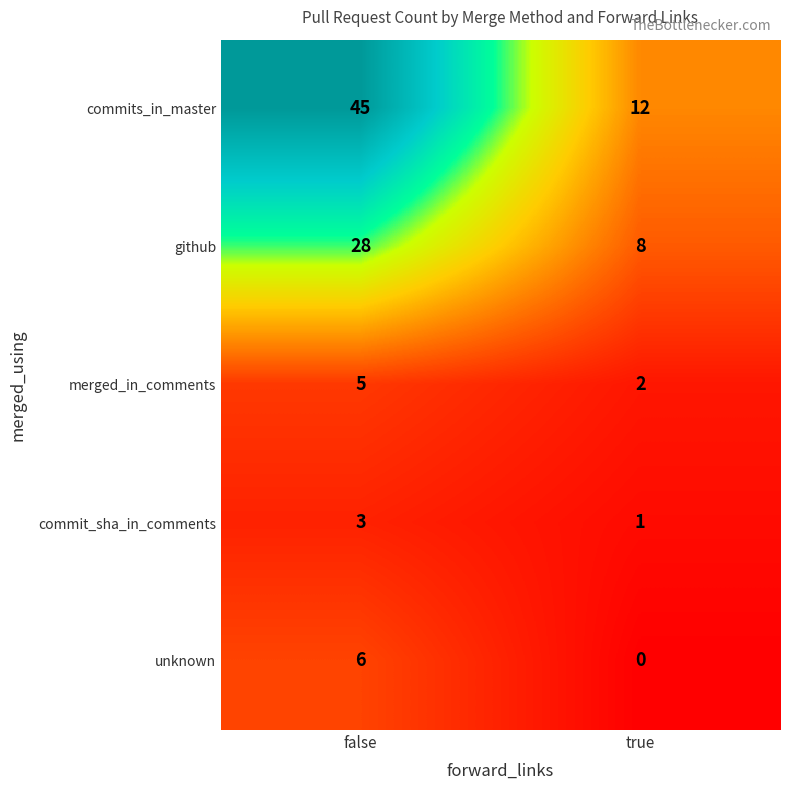

True or false: unknown has a value of 3 at true.

False